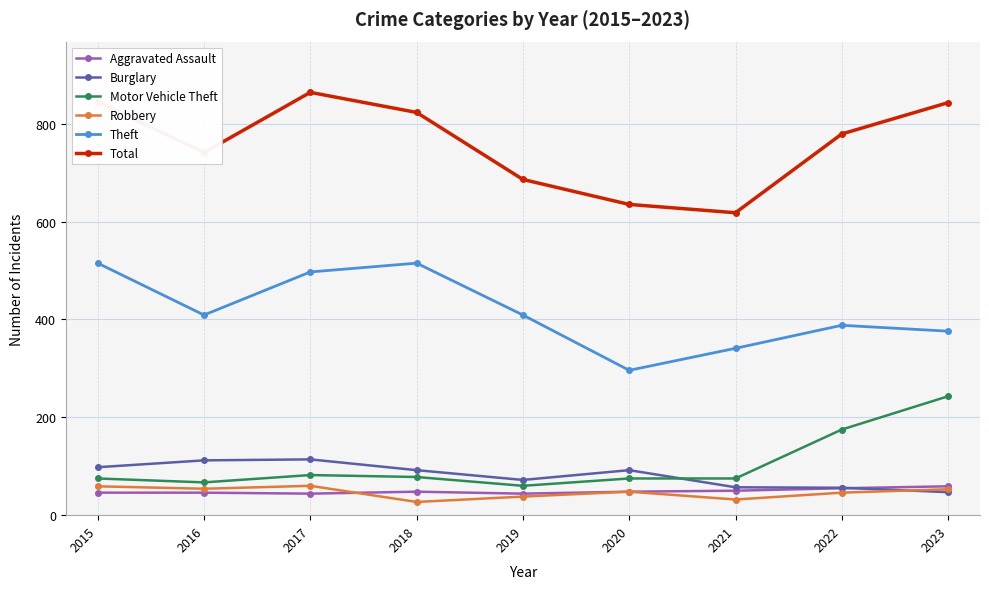

What is the value of the Total point at the 9th from the left?

843